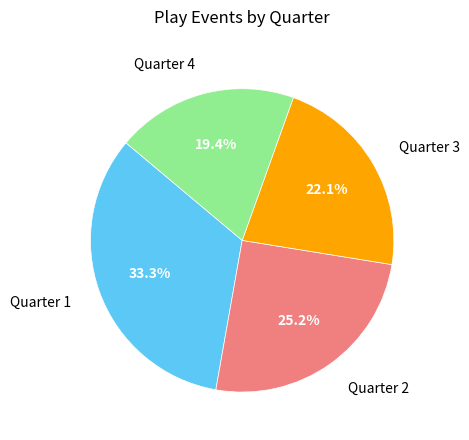

Approximately how many times larger is the value at Quarter 1 compared to Quarter 2?

1.3